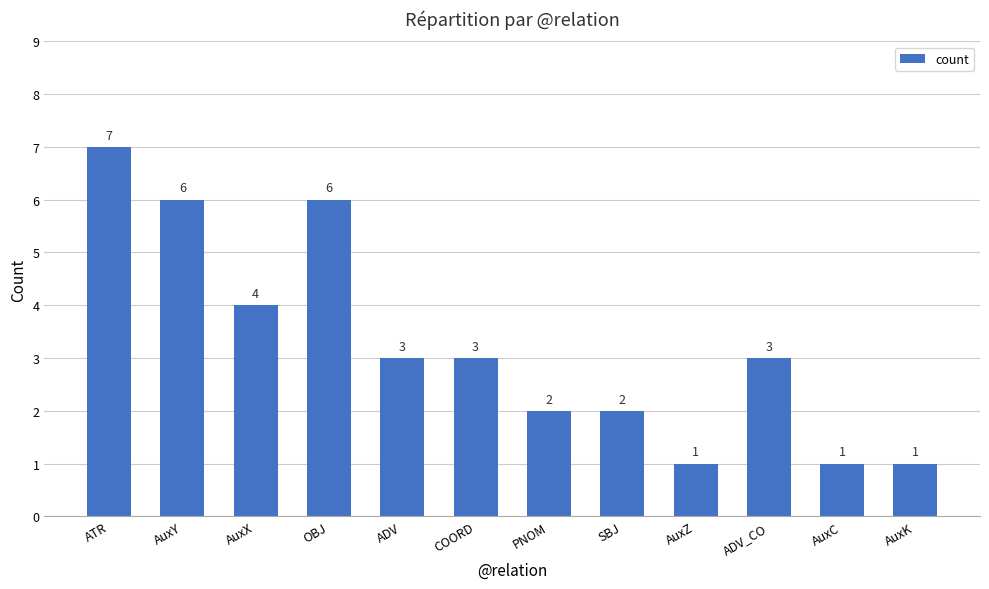

What is the minimum value shown in the chart?

1